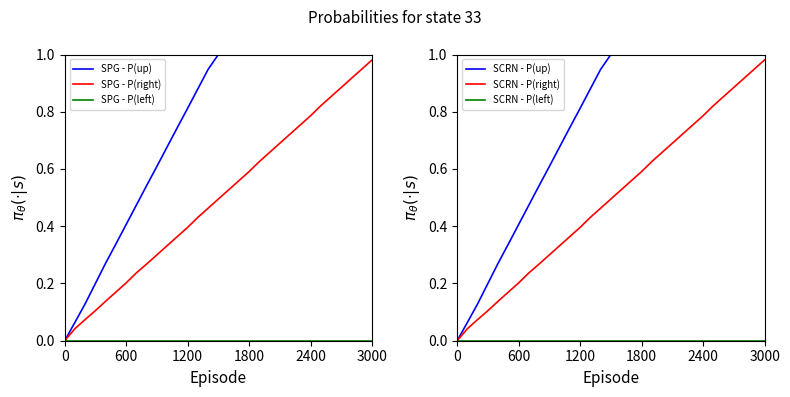

What are all the series names shown in the legend?

SPG - P(up), SPG - P(right), SPG - P(left), SCRN - P(up), SCRN - P(right), SCRN - P(left)